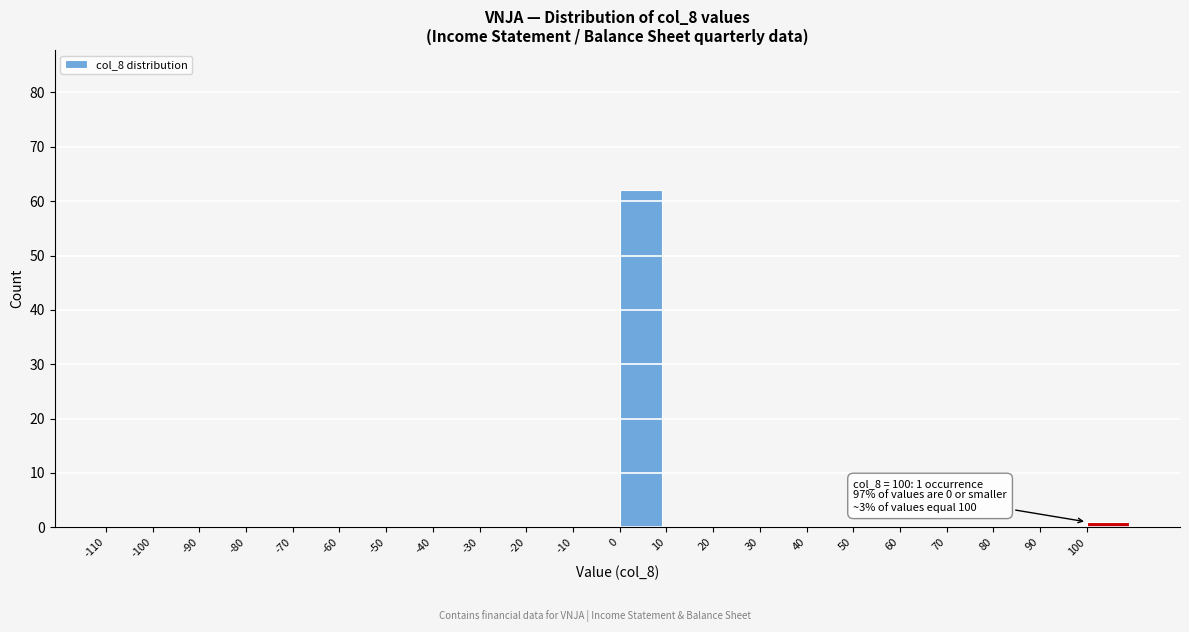

Reading left to right, list all the values displayed in this chart.

-110=0	-100=0	-90=0	-80=0	-70=0	-60=0	-50=0	-40=0	-30=0	-20=0	-10=0	0=62	10=0	20=0	30=0	40=0	50=0	60=0	70=0	80=0	90=0	100=1